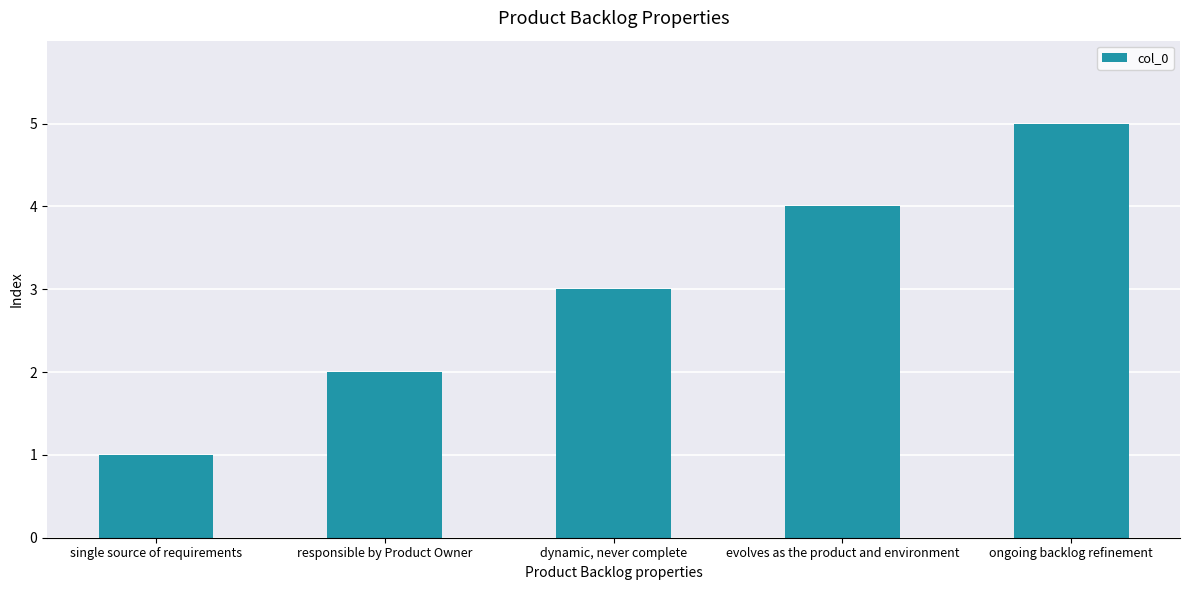

What position from the right is single source of requirements?

5